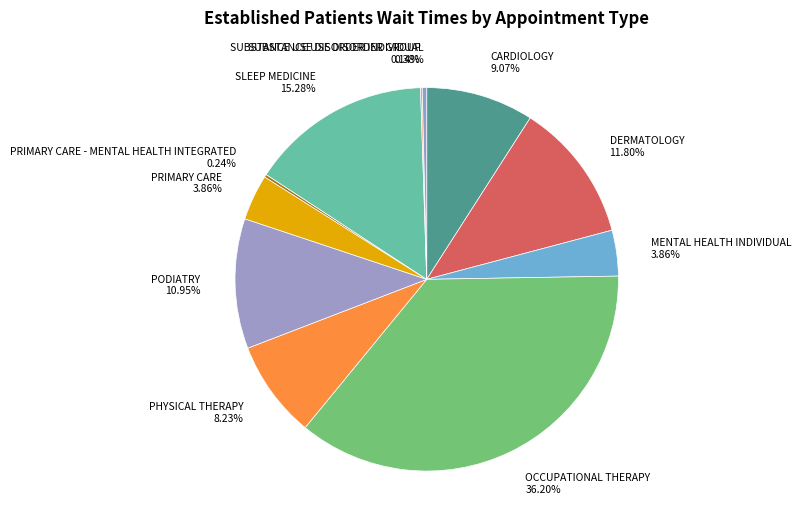

Is there any slice that represents more than half of the pie?

No